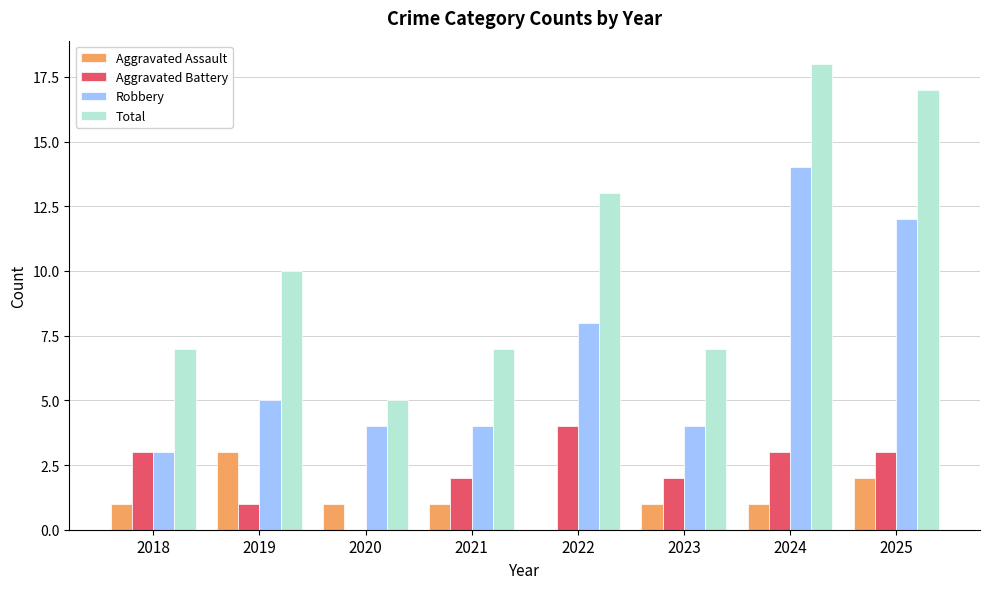

What is the maximum value for Aggravated Assault?

3